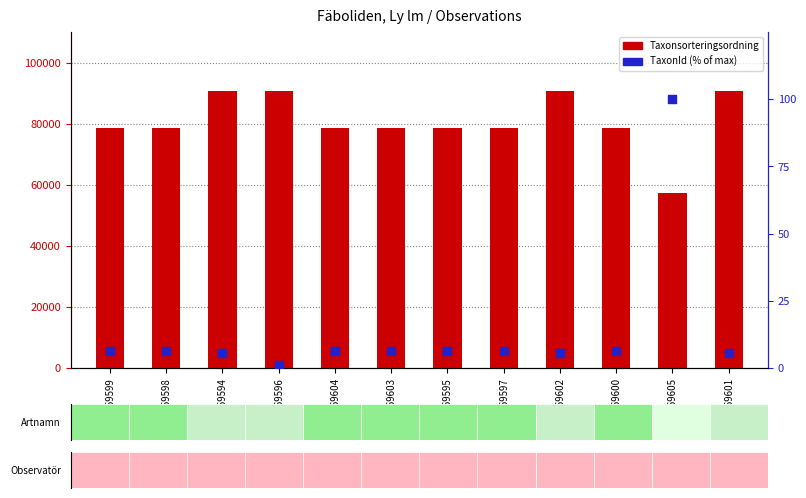

Which series has the largest total across all categories?

Taxonsorteringsordning